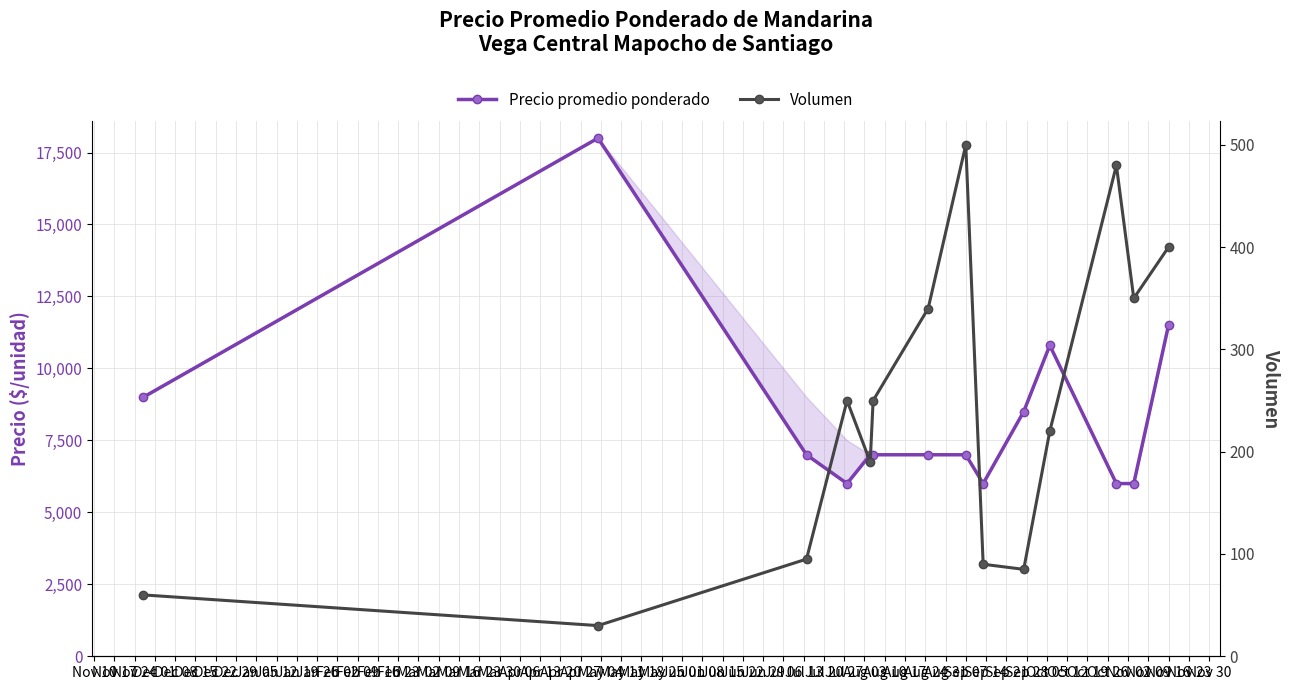

What is the difference between the highest and lowest values at Jan 26?

5520